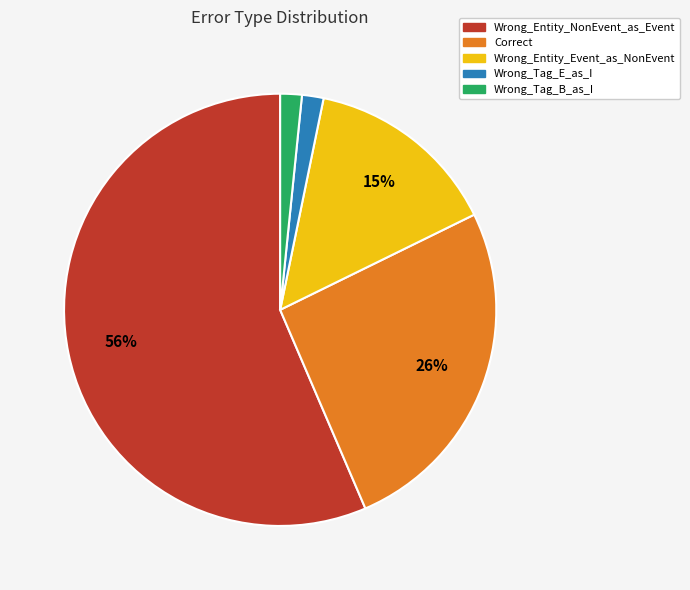

To the nearest percent, what portion does Wrong_Tag_B_as_I represent?

2%